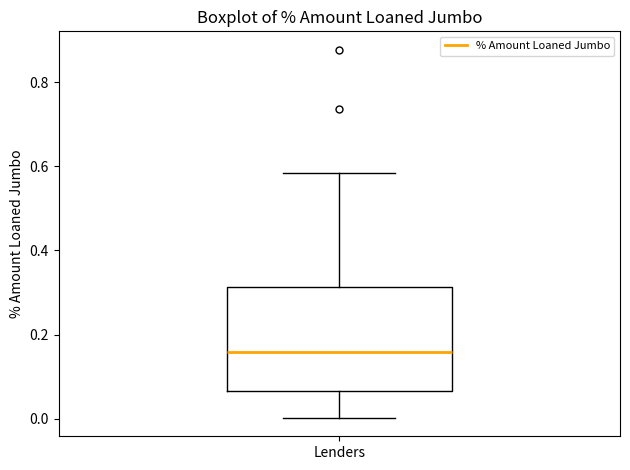

Where does the upper whisker of the box for Lenders end on the y-axis? The values are not printed on the chart, so give them approximately, as read against the axis.

0.58